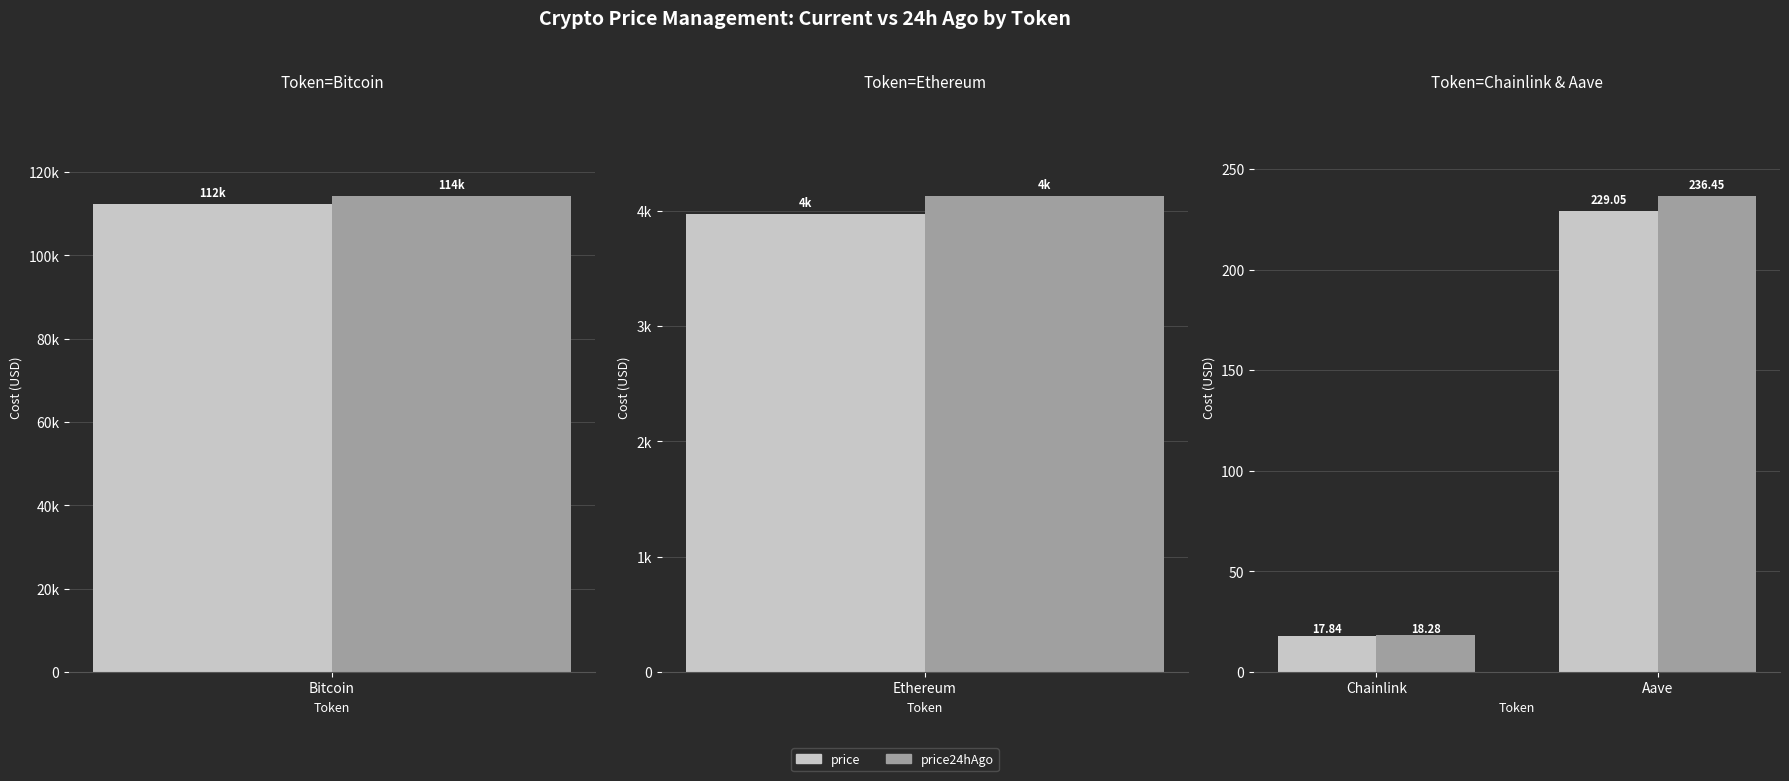

What is the total value across all series at Aave?

465.5